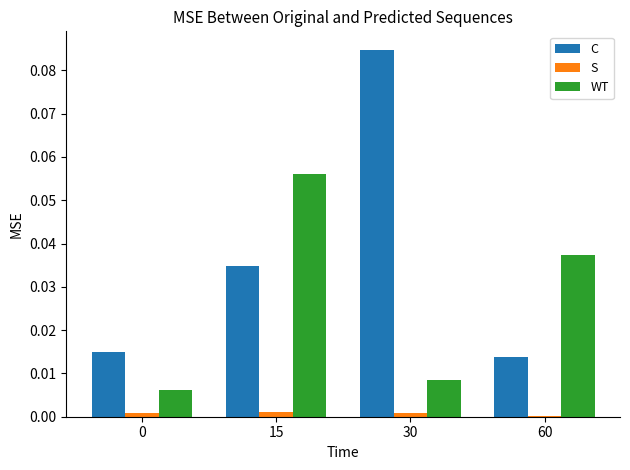

Which category has the highest value across all series?

30